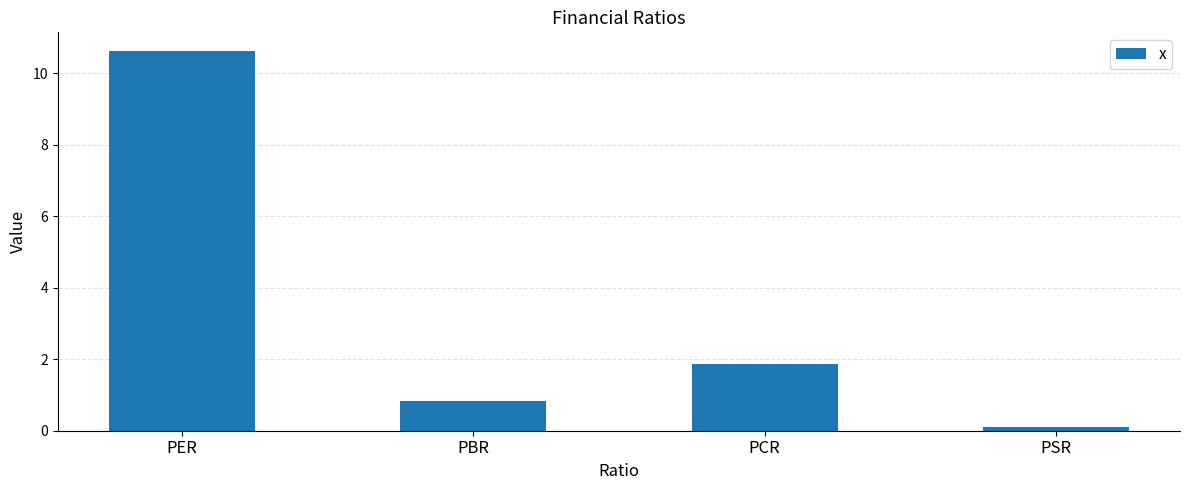

Rank the categories by value from highest to lowest.

PER, PCR, PBR, PSR